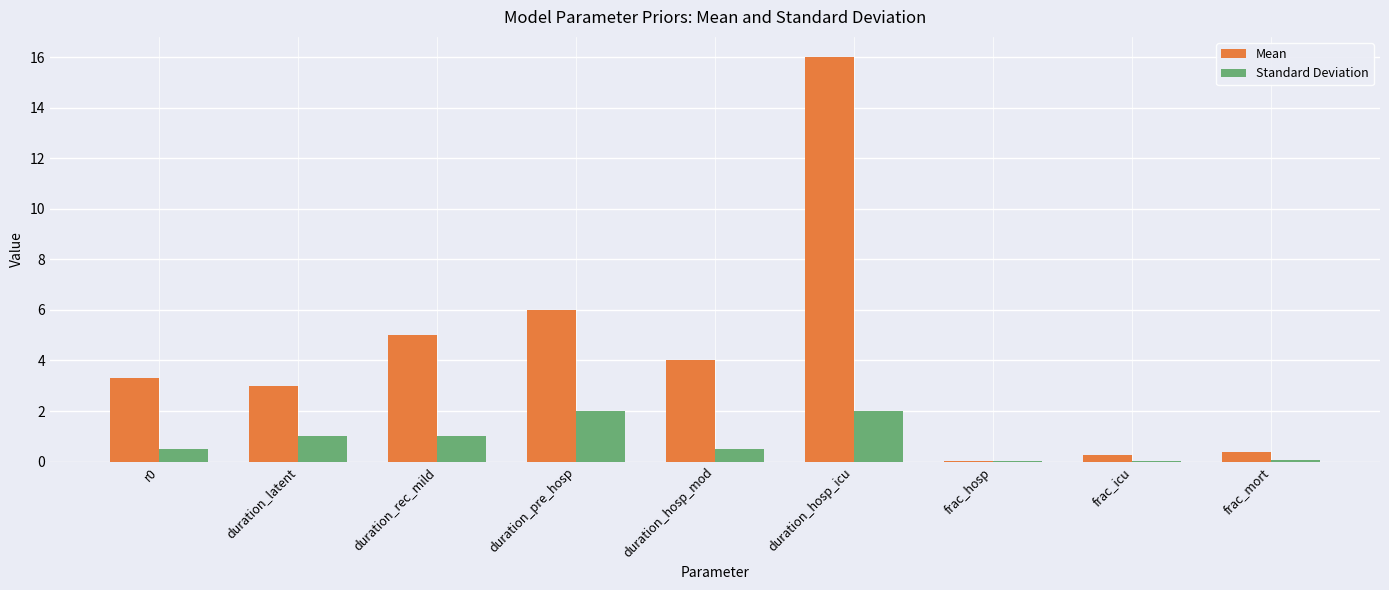

Which series changed the most between duration_hosp_mod and frac_hosp?

Mean